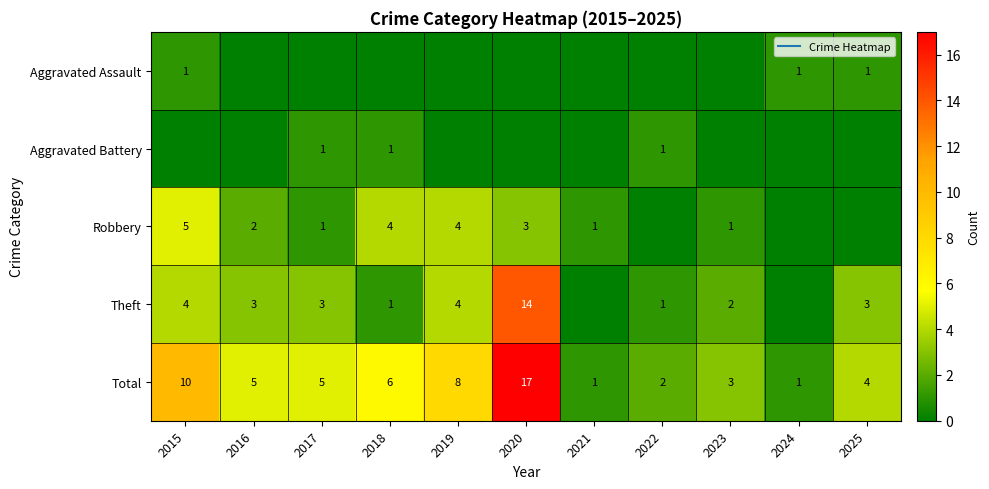

At which category is the sum across all series the highest?

2020